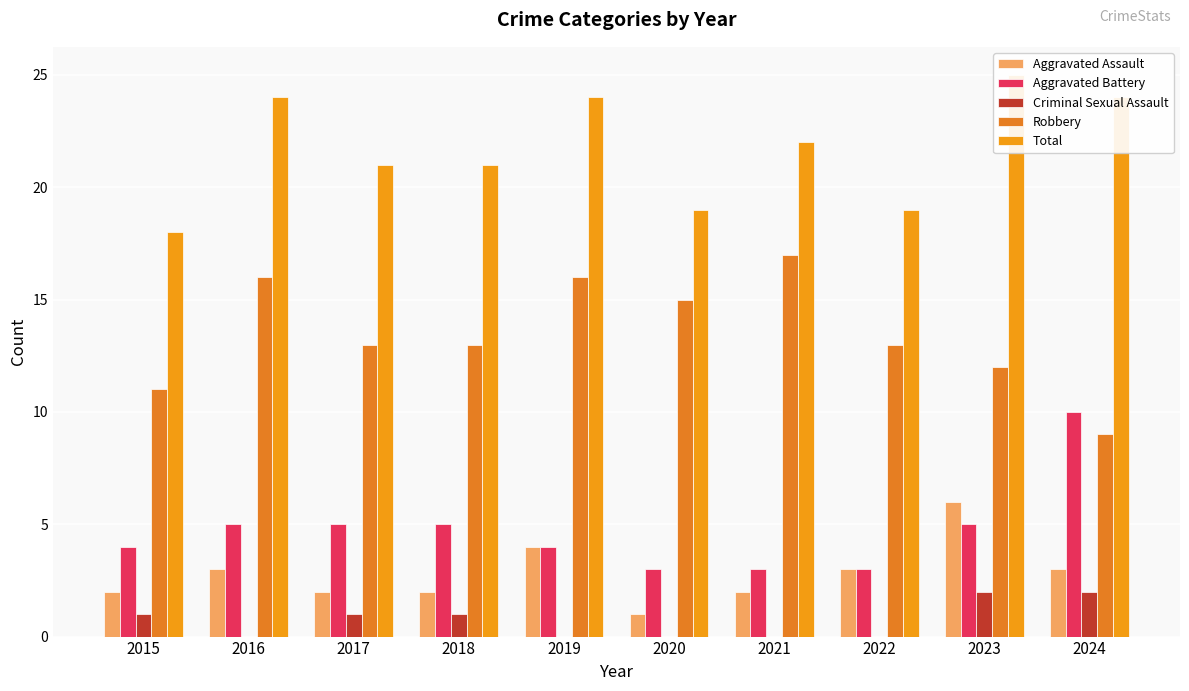

What are all the series names shown in the legend?

Aggravated Assault, Aggravated Battery, Criminal Sexual Assault, Robbery, Total